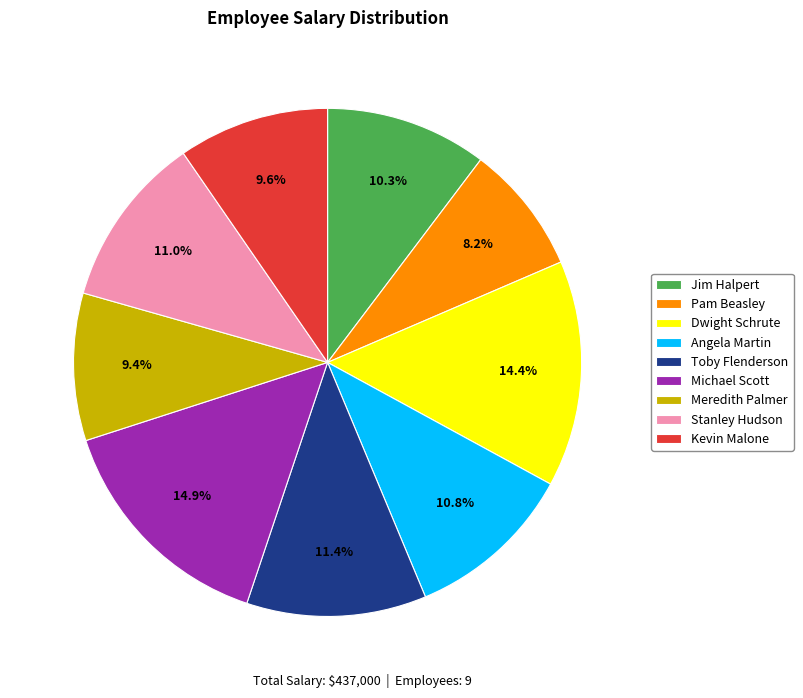

True or false: Pam Beasley accounts for 1% of the total.

False